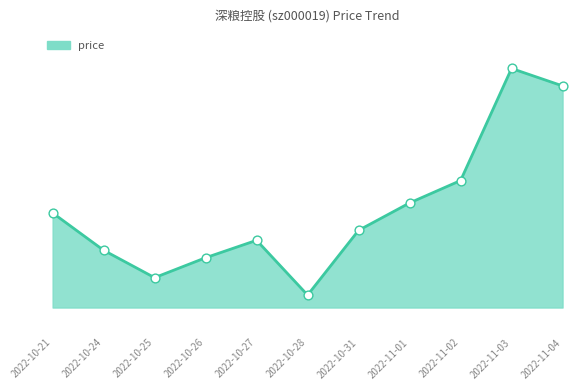

What is the change in value from 2022-10-24 to 2022-11-03?

+0.7